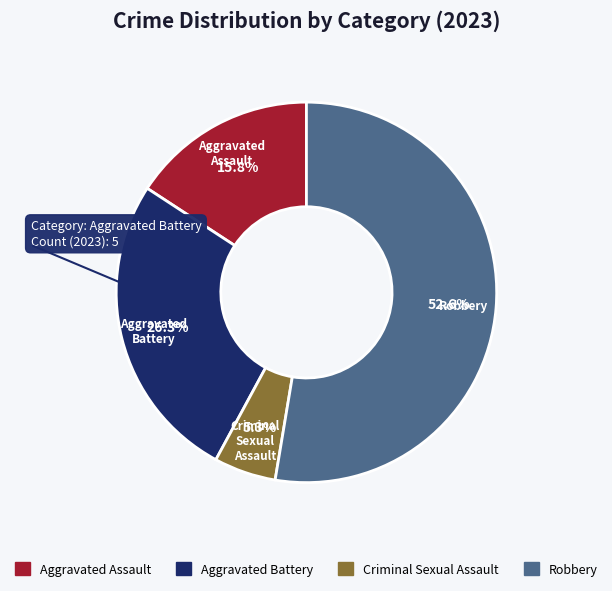

What is the total percentage of Criminal Sexual Assault and Aggravated Assault?

21.1%